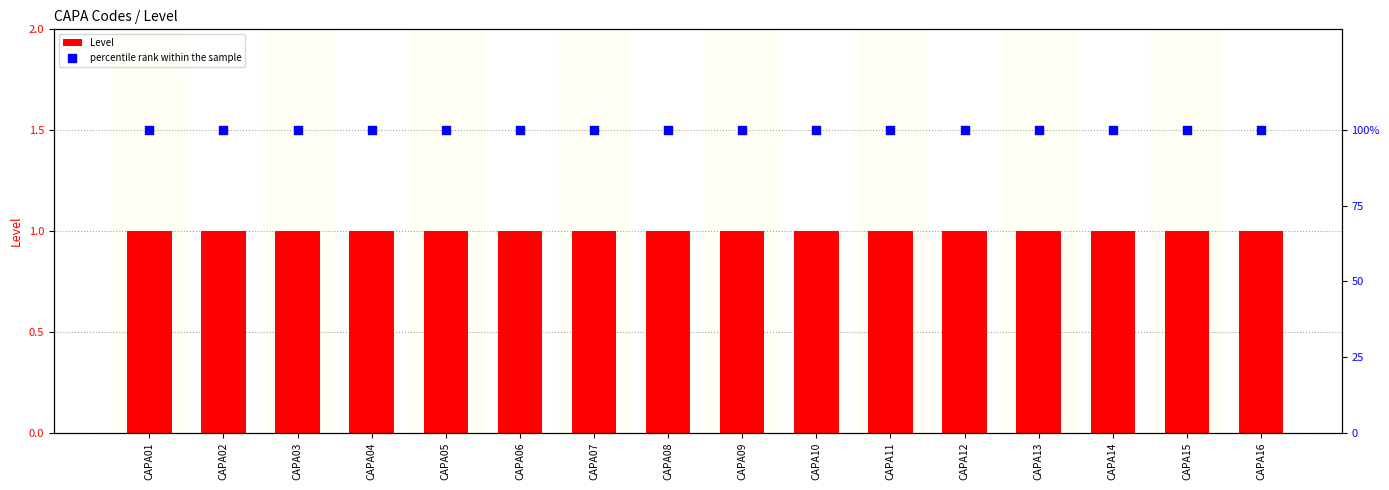

Is the value of Level at CAPA12 greater than the value of percentile rank within the sample at CAPA06?

No